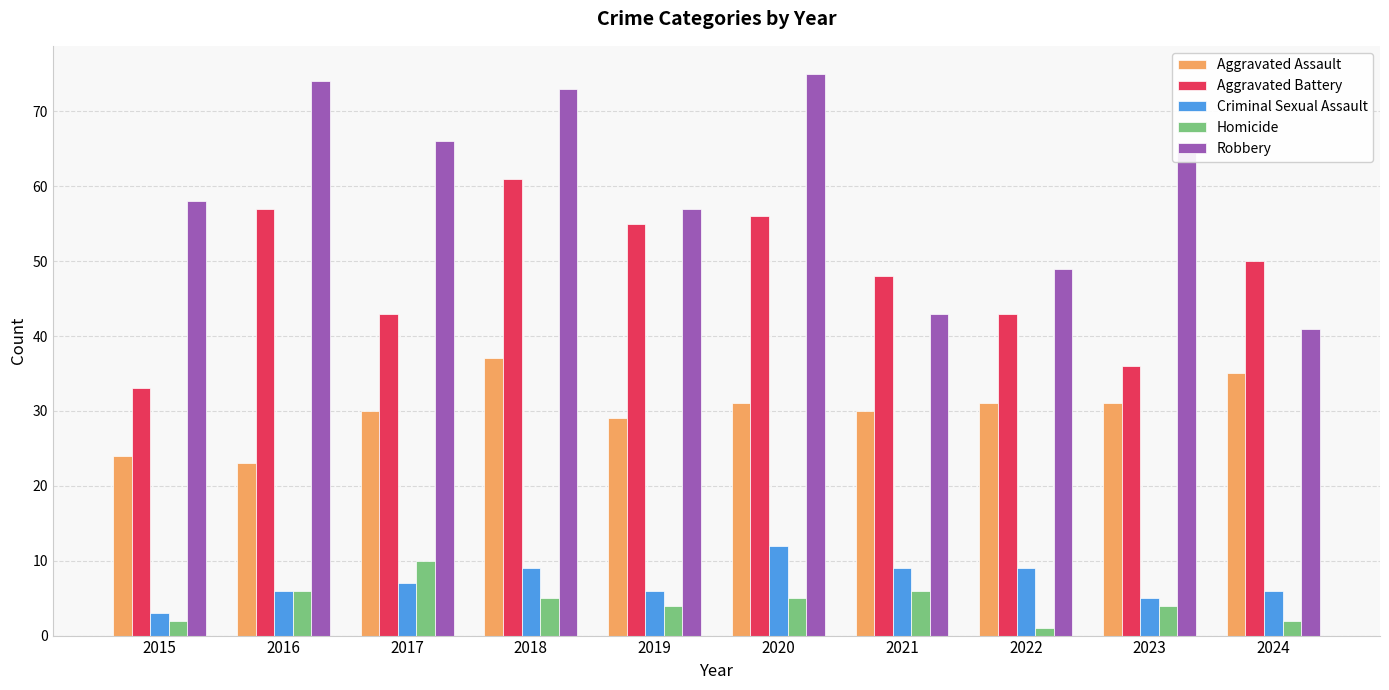

What is the smallest value displayed?

1